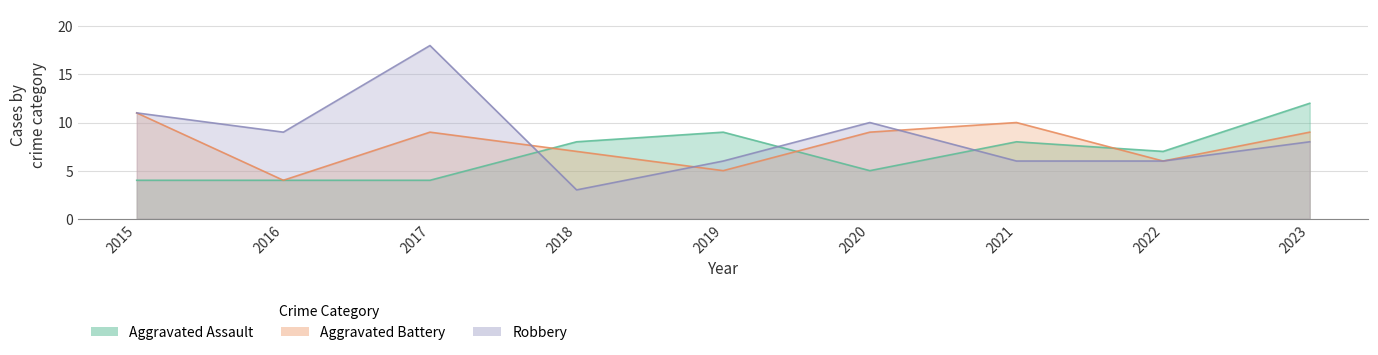

What is the difference between the maximum and second lowest values in the Robbery series?

12